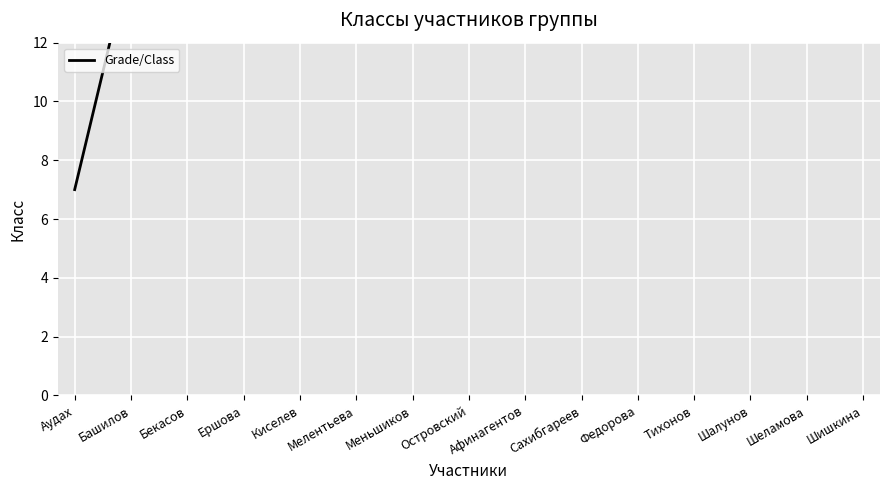

True or false: the data has more than 1 interior local peaks.

False